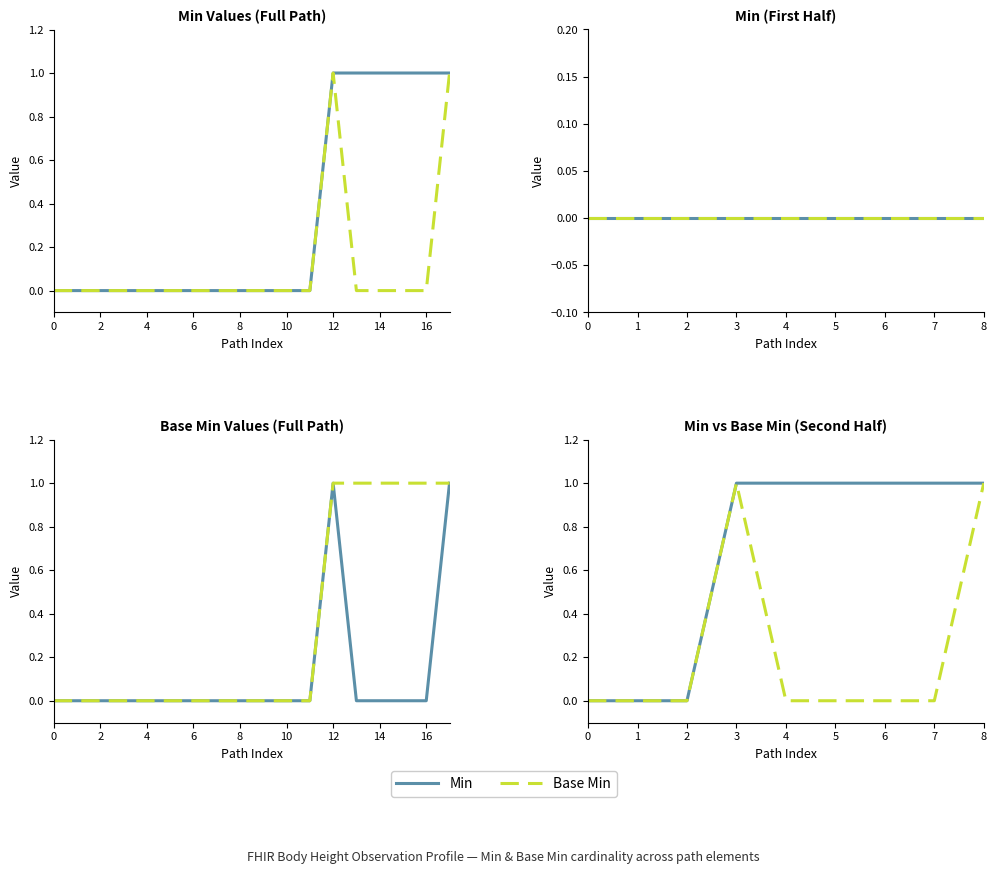

Which series has the largest range (max minus min)?

Min